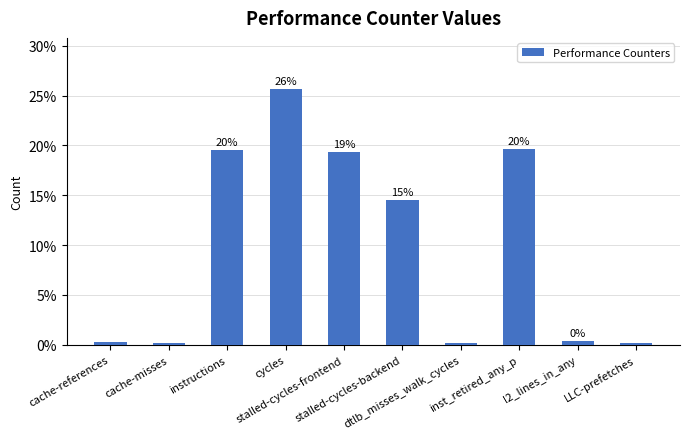

Reading right to left, what are all the values shown in this chart?

0.2	0.4	19.7	0.2	14.5	19.4	25.6	19.6	0.2	0.3